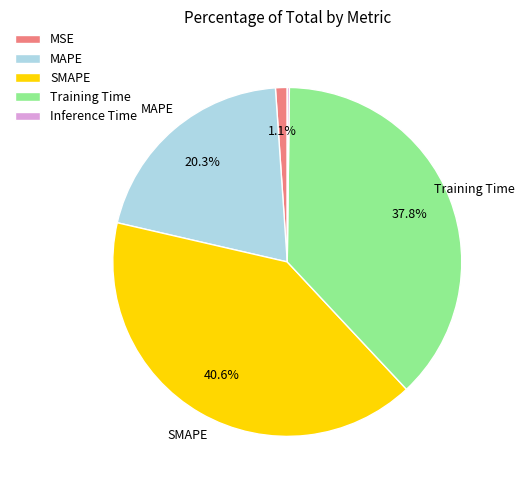

Which slice is the largest?

SMAPE